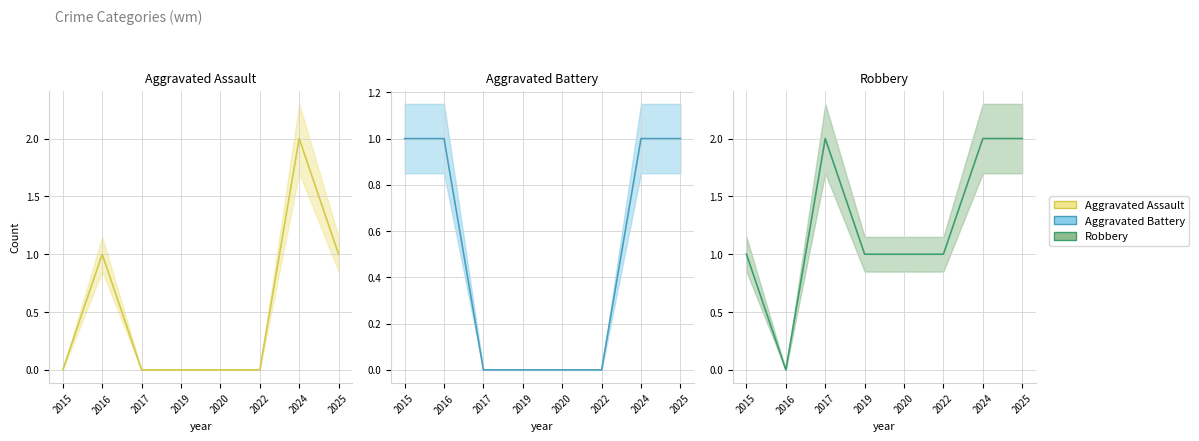

The value of Aggravated Assault at 2022 is -1. True or false?

False